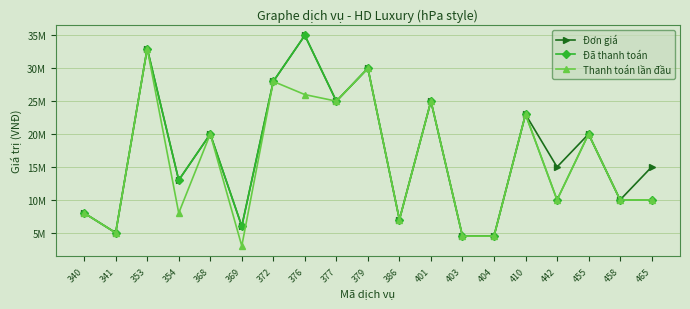

What is the average value of the Đã thanh toán series?

16684211